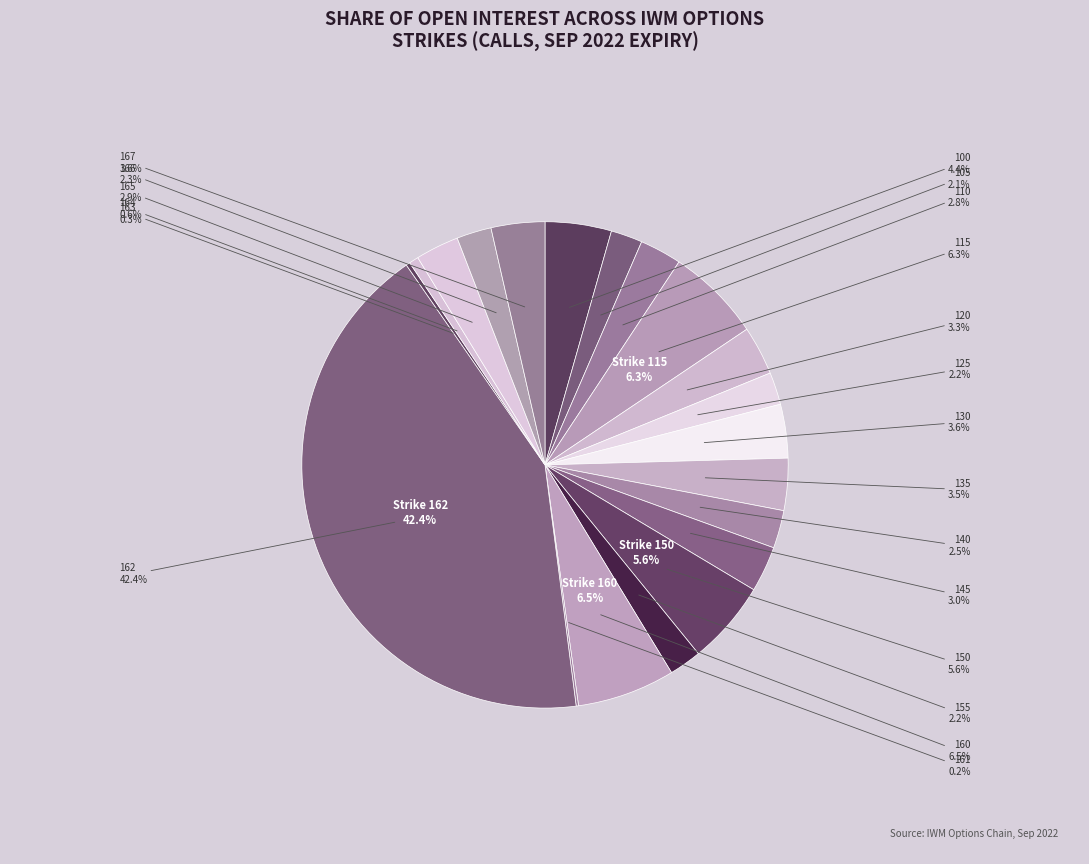

To the nearest percent, what percentage of the pie is strike 160?

7%